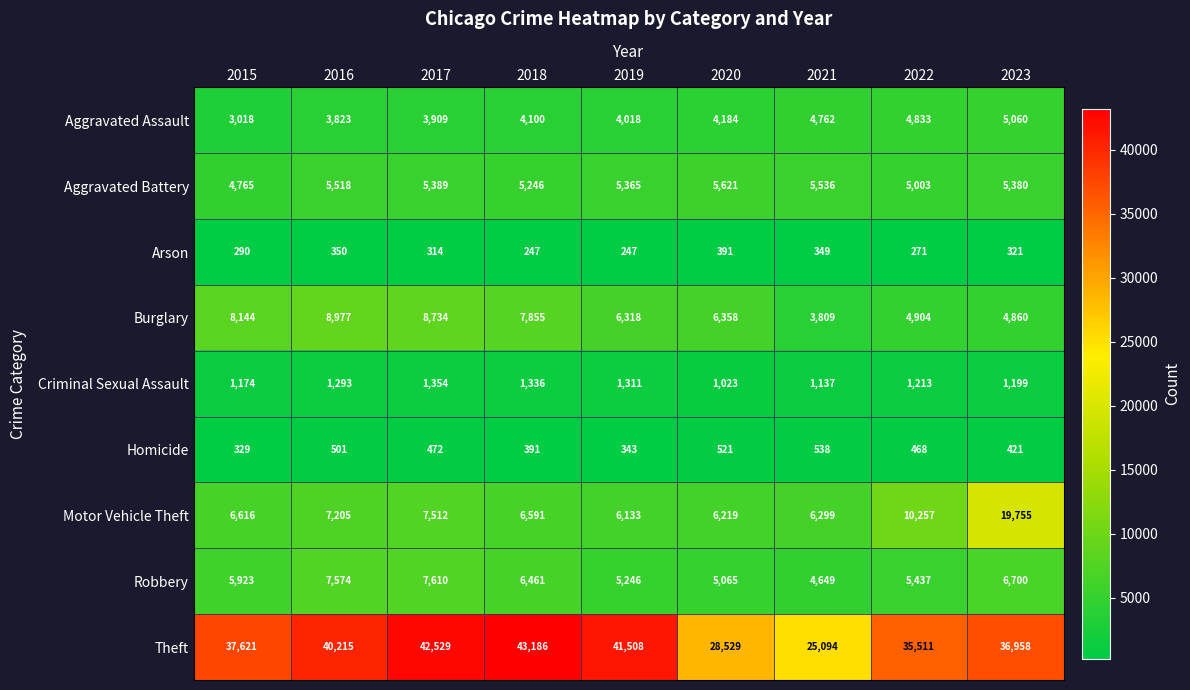

What is the total value across all series at 2017?

77823